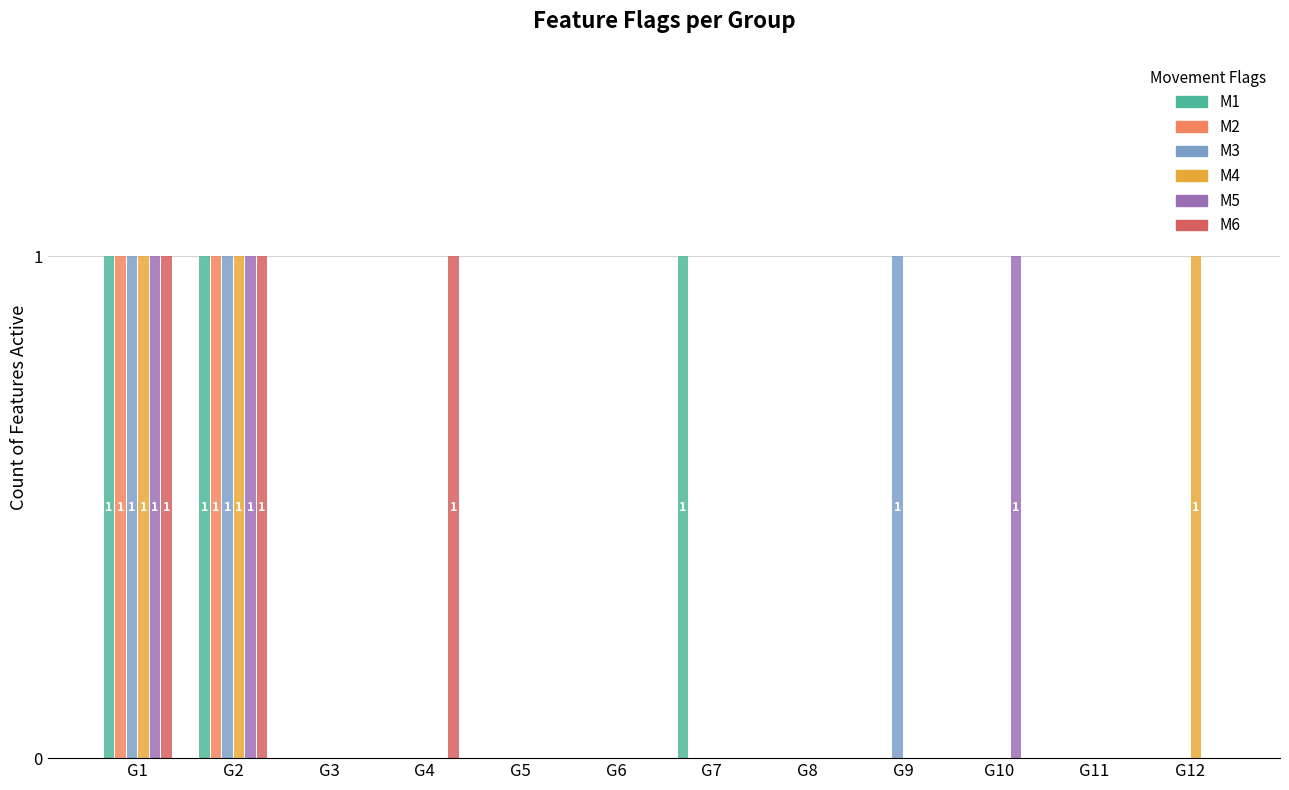

How many distinct data groups are displayed?

6